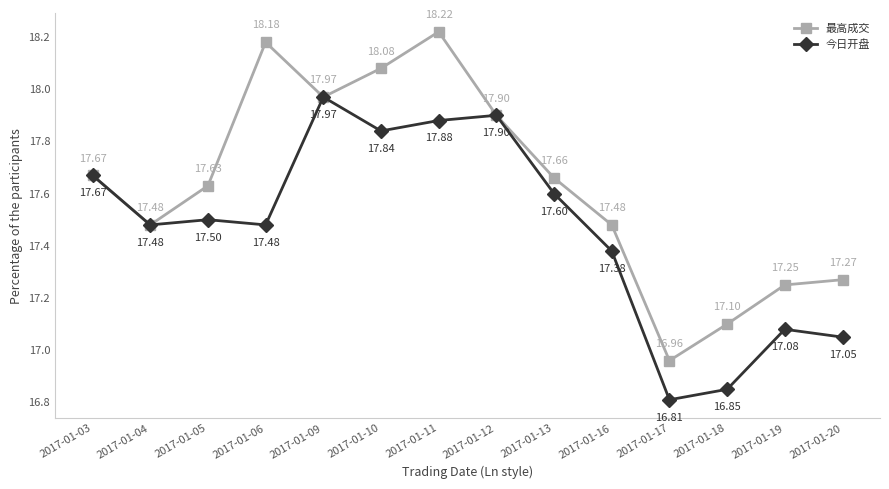

In 最高成交, how many points are higher than both neighbors (excluding endpoints)?

2